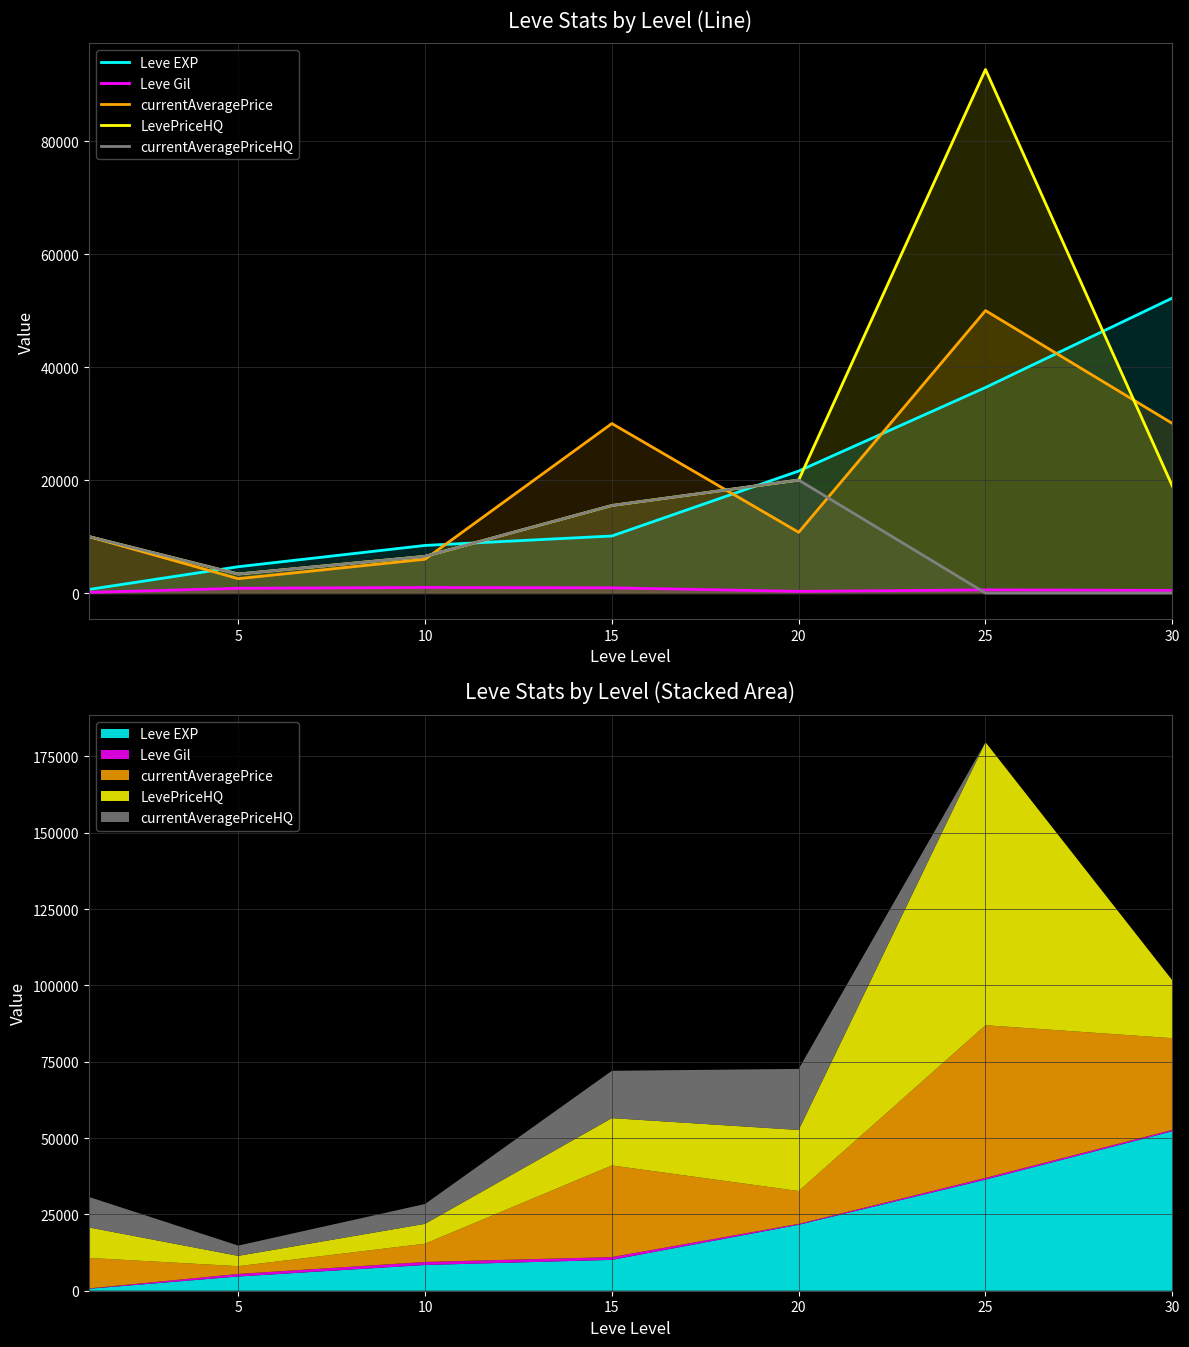

Is the value of currentAveragePriceHQ at 20 greater than the value of Leve EXP at 5?

Yes